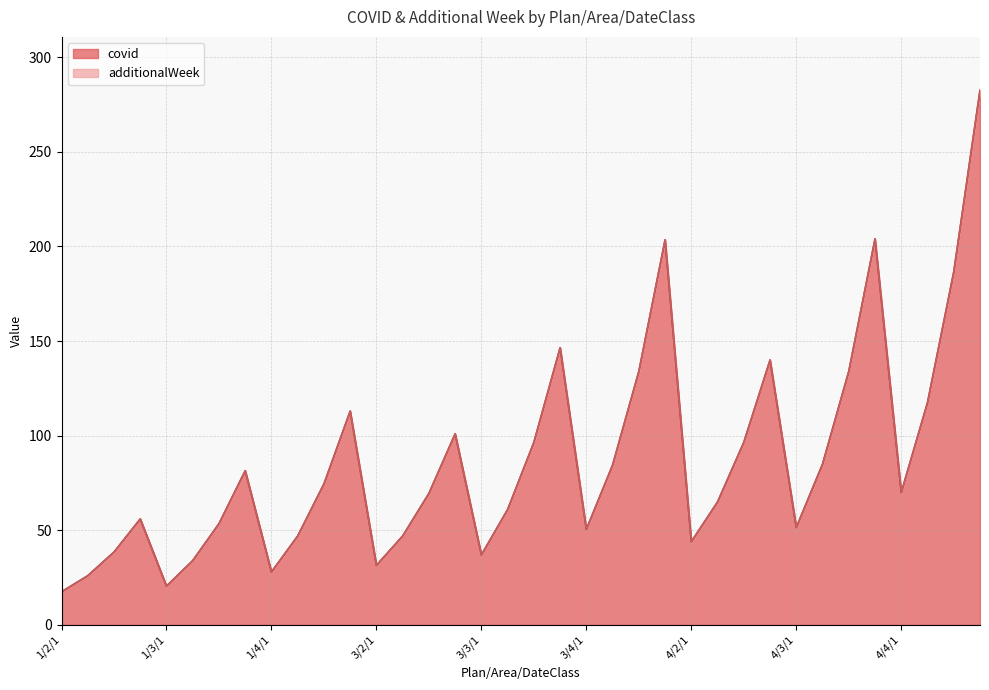

Approximately how many times larger is the value at 4/2/1 compared to 3/2/4?

0.4